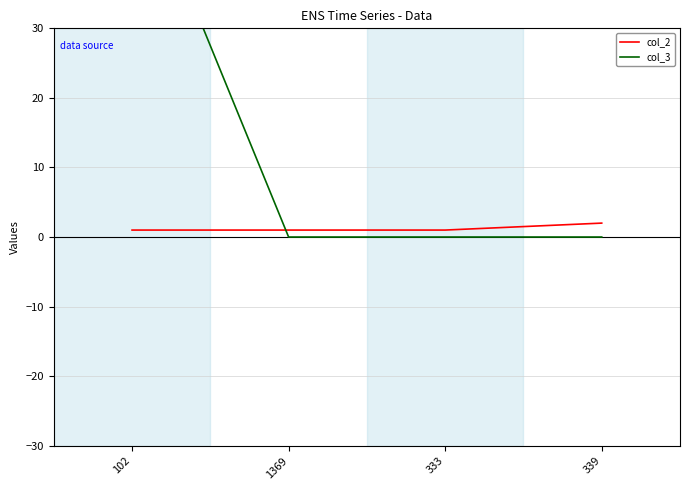

Reading left to right, what are all the values shown in this chart?

col_2: 1	1	1	2
col_3: 55	0	0	0